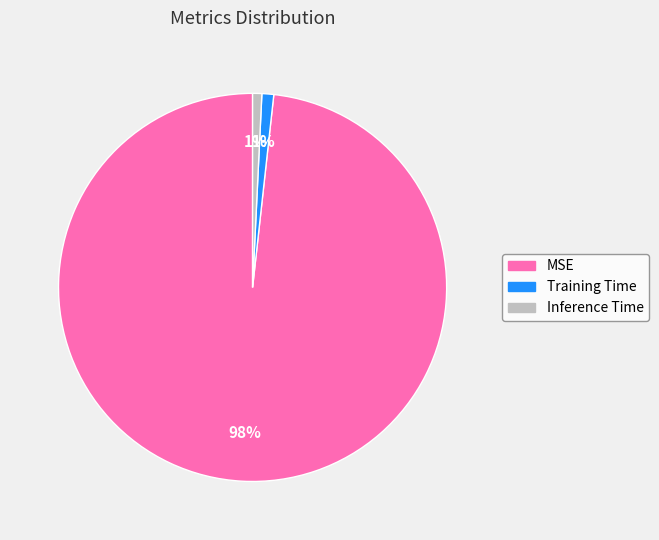

What percentage is the MSE slice, to the nearest percent?

98%